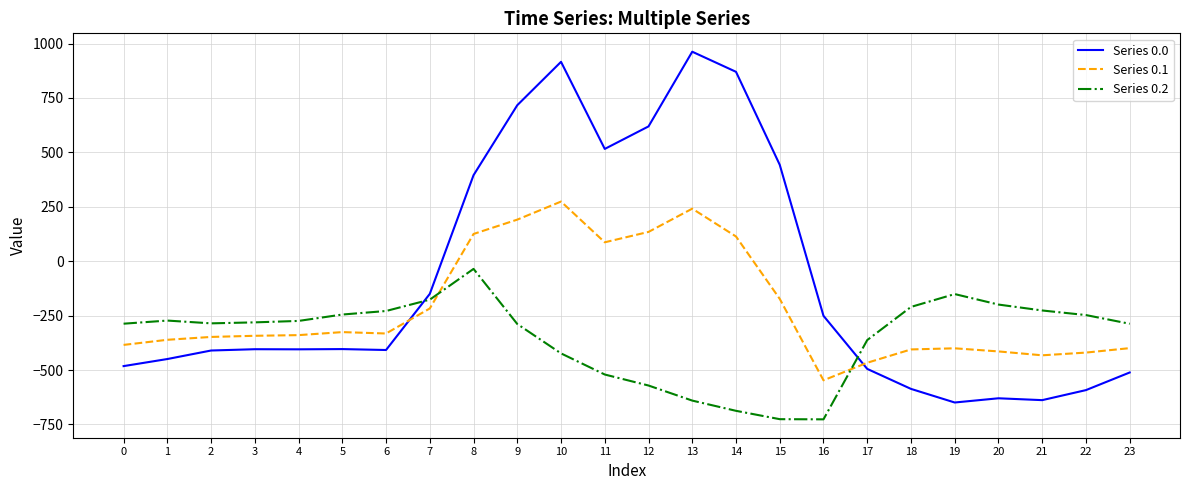

What is the maximum value for Series 0.0?

962.7